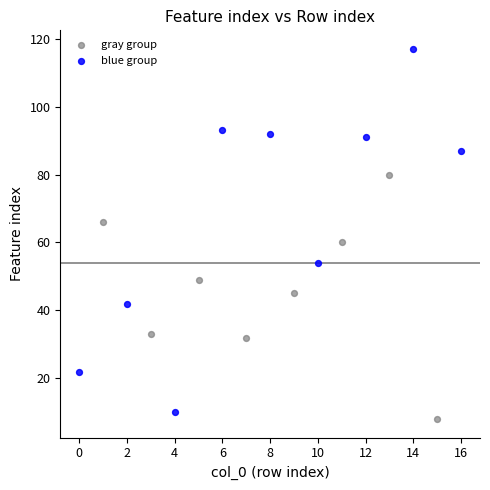

Which series has the largest Y range (max minus min)?

blue group